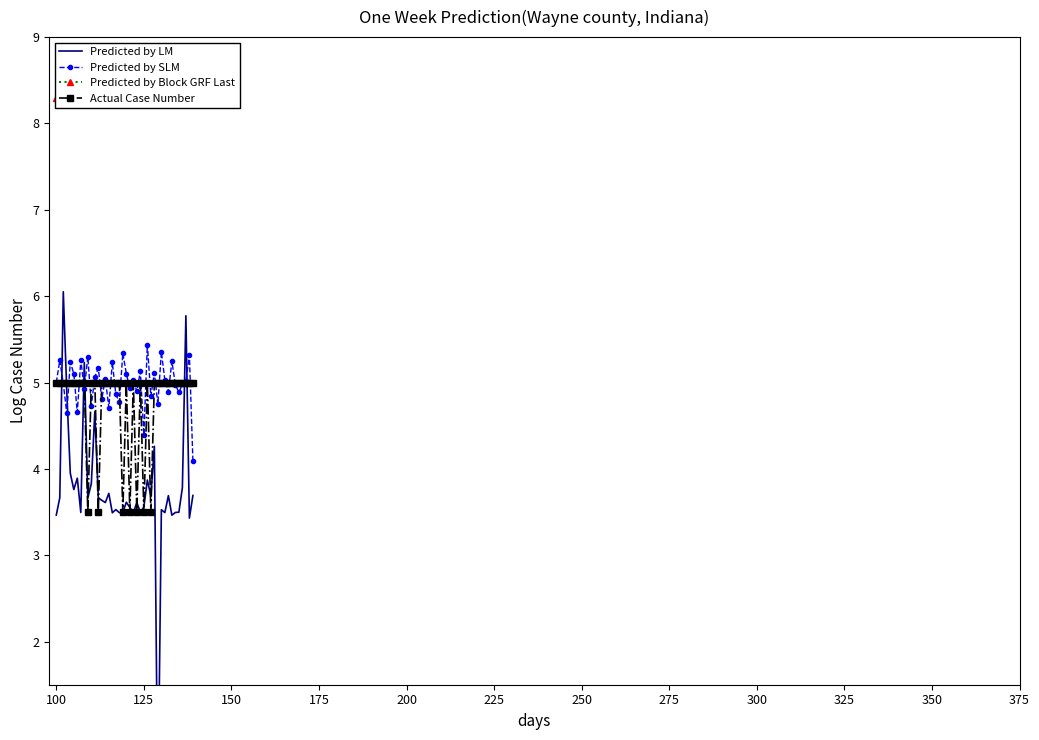

What is the highest value of the Predicted by SLM series?

5.4